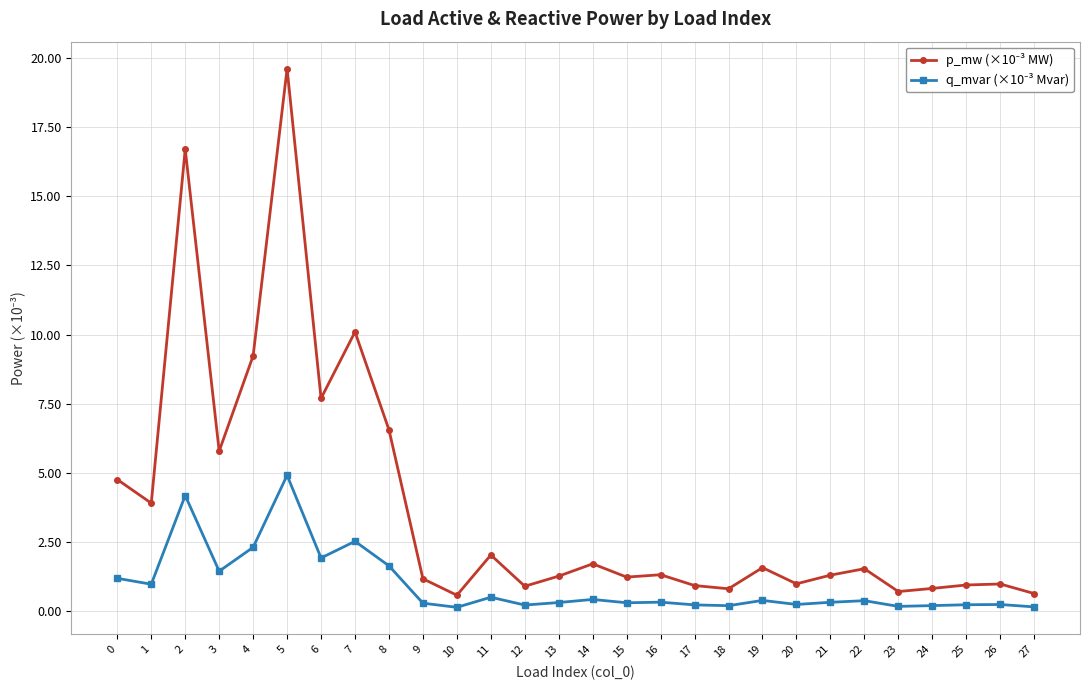

What is the greatest value displayed?

19.6